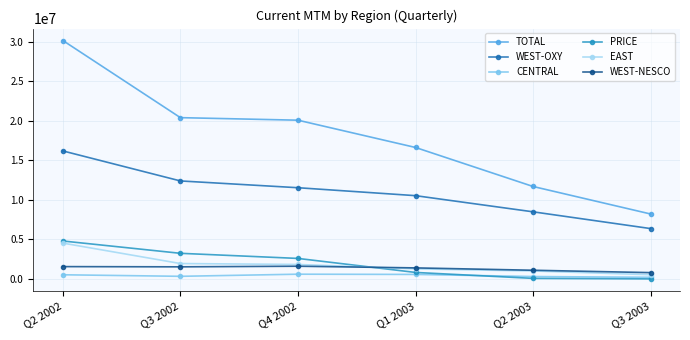

True or false: PRICE has more than 1 points higher than both neighbors.

False